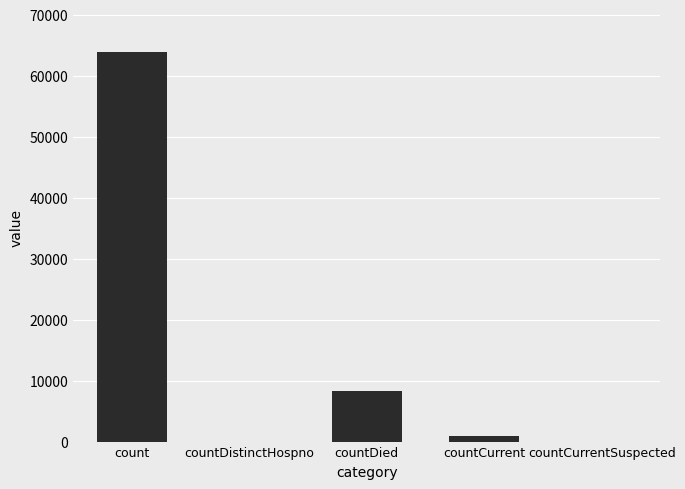

Reading right to left, what are all the values shown in this chart?

countCurrentSuspected=0	countCurrent=971	countDied=8275	countDistinctHospno=0	count=63826